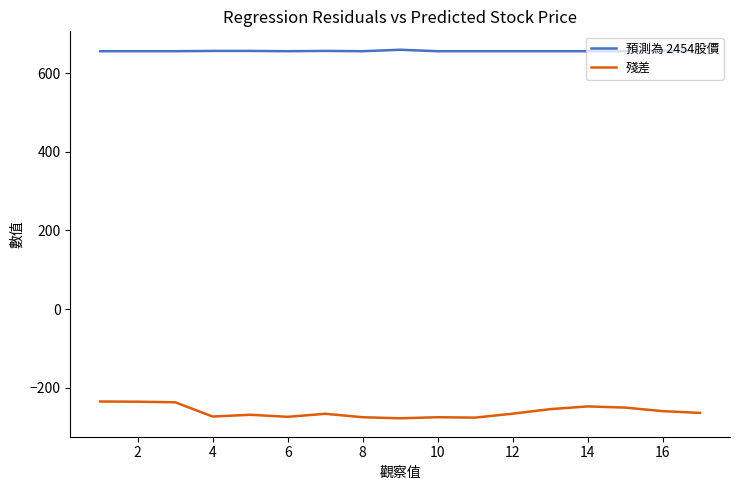

What is the smallest value displayed?

-277.6